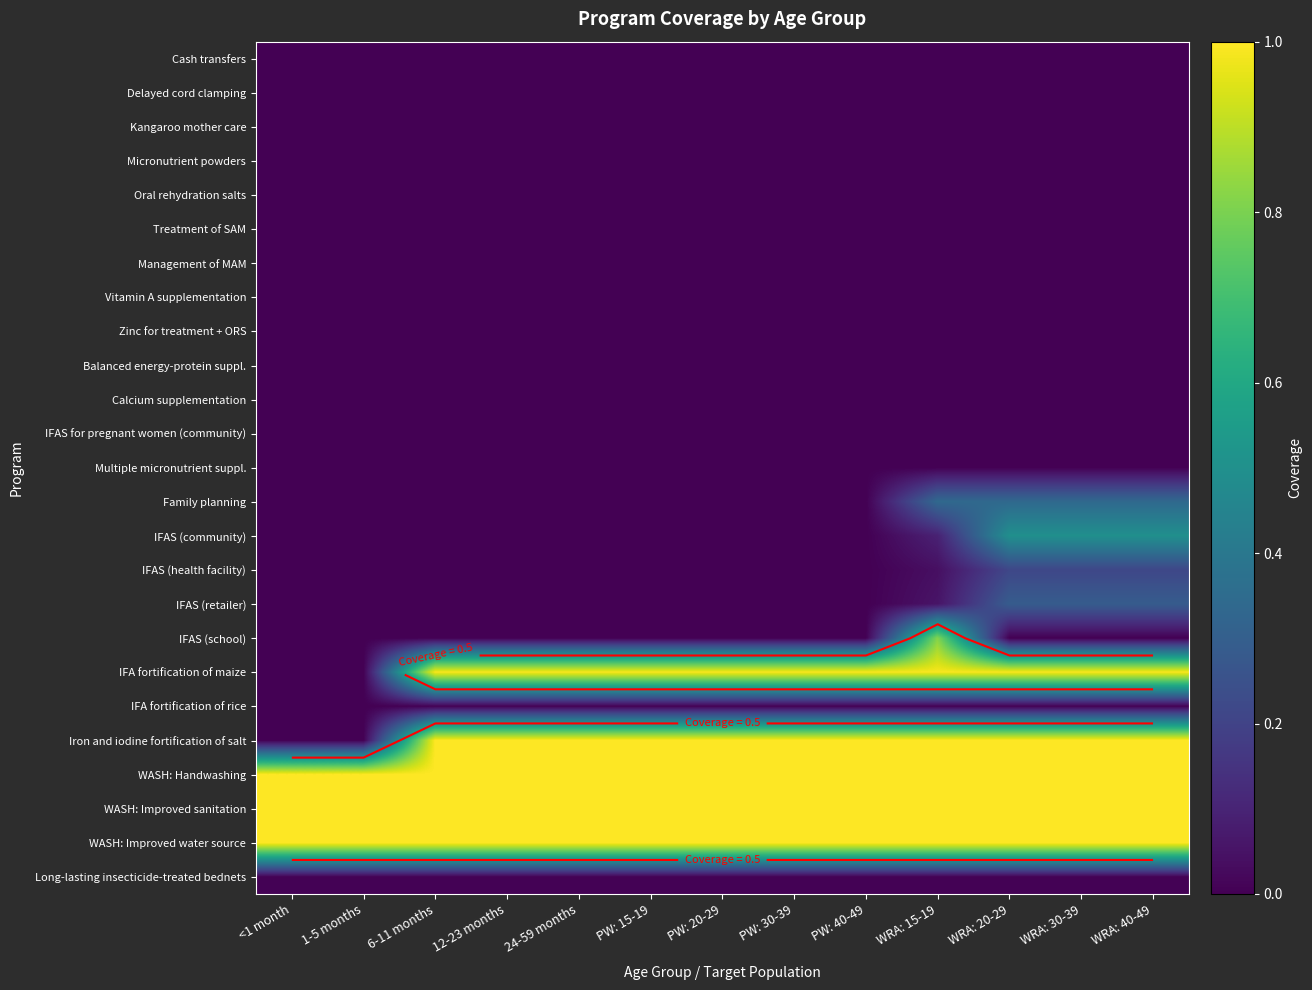

List the labels in order of IFAS (community) value, smallest first.

<1 month, 1-5 months, 6-11 months, 12-23 months, 24-59 months, PW: 15-19, PW: 20-29, PW: 30-39, PW: 40-49, WRA: 15-19, WRA: 20-29, WRA: 30-39, WRA: 40-49